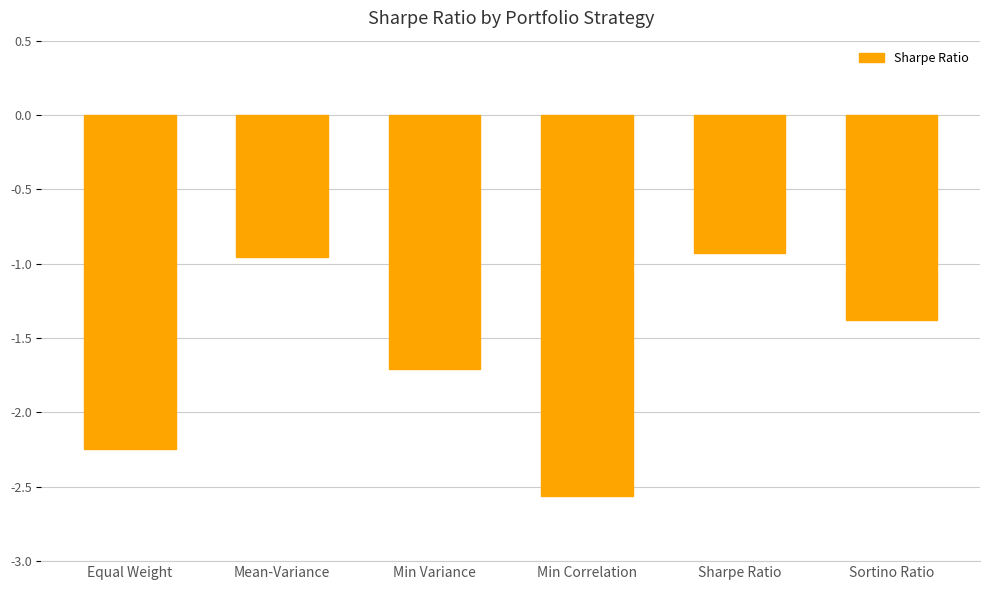

True or false: the data shows -1.1 at Min Variance.

False